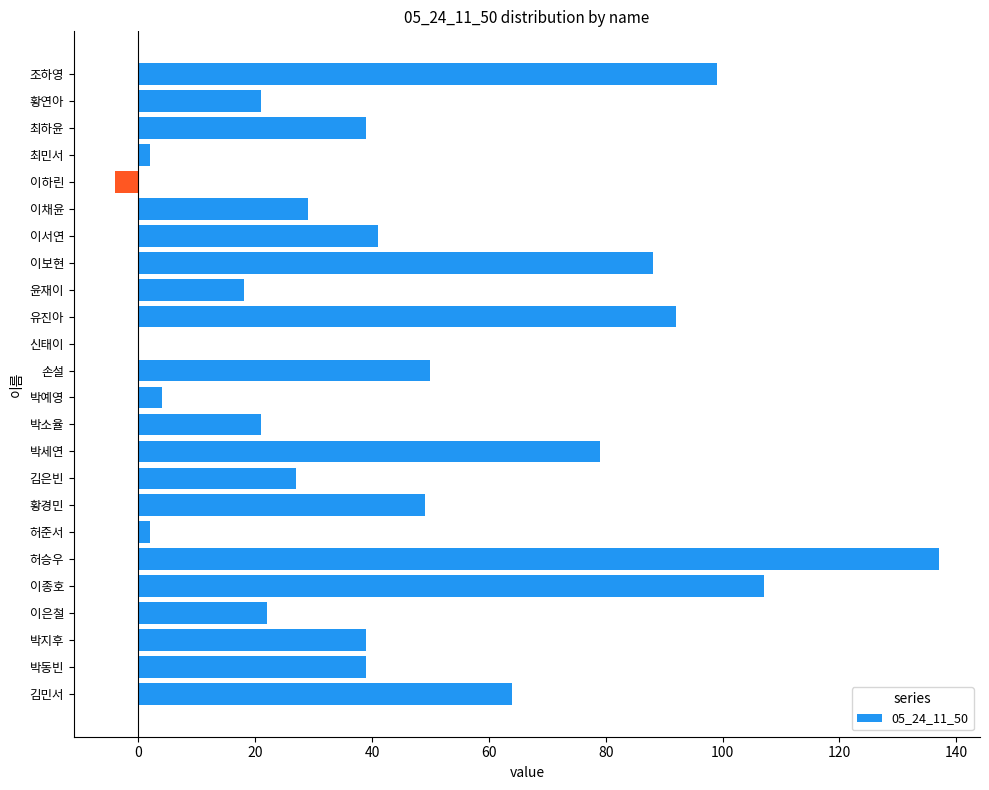

At which label is the value closest to 66?

김민서